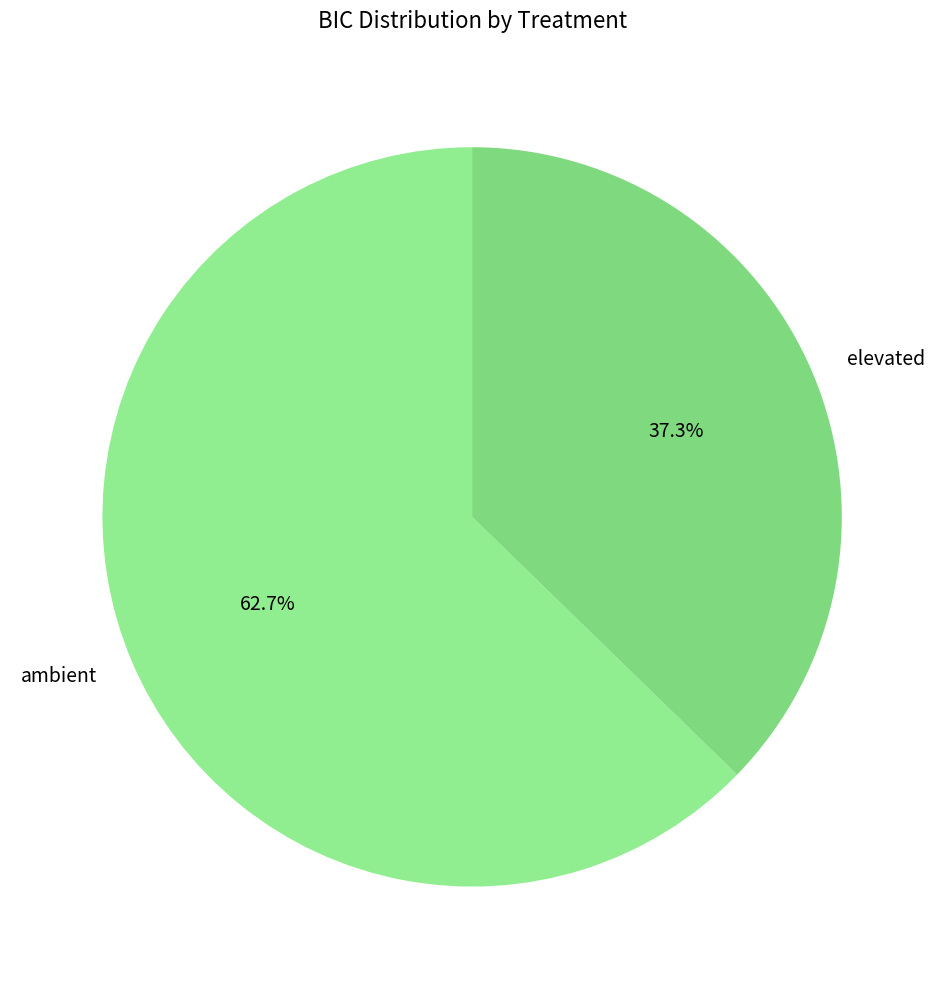

What percentage is the elevated slice, to the nearest percent?

37%